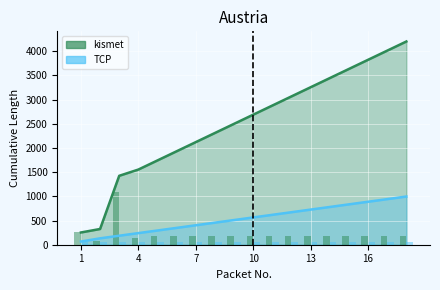

Is the value of kismet (raw) at 6 greater than the value of TCP (raw) at 14?

Yes